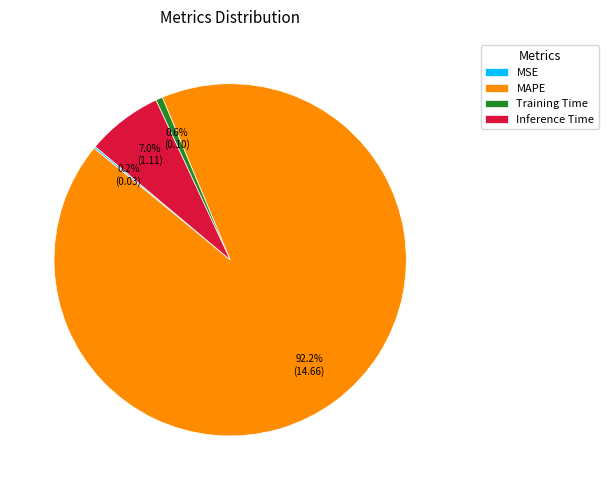

To the nearest percent, what portion does MAPE represent?

92%